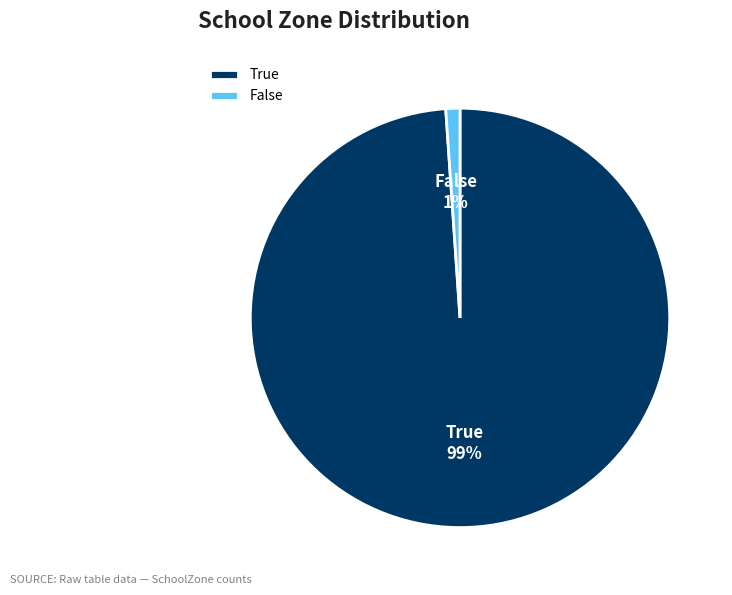

Which slice represents more than half of the pie?

True